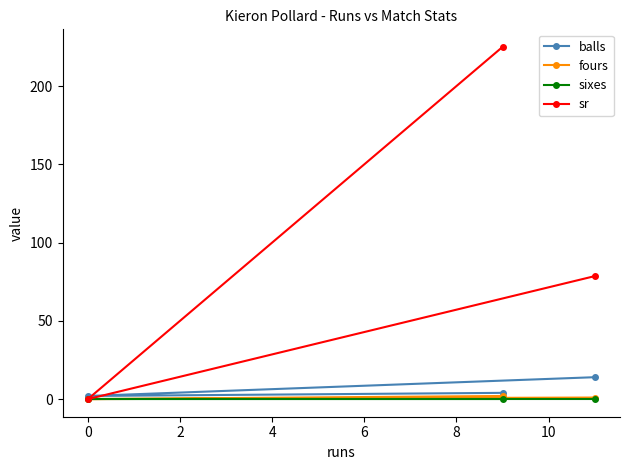

Which series has the largest total across all categories?

sr